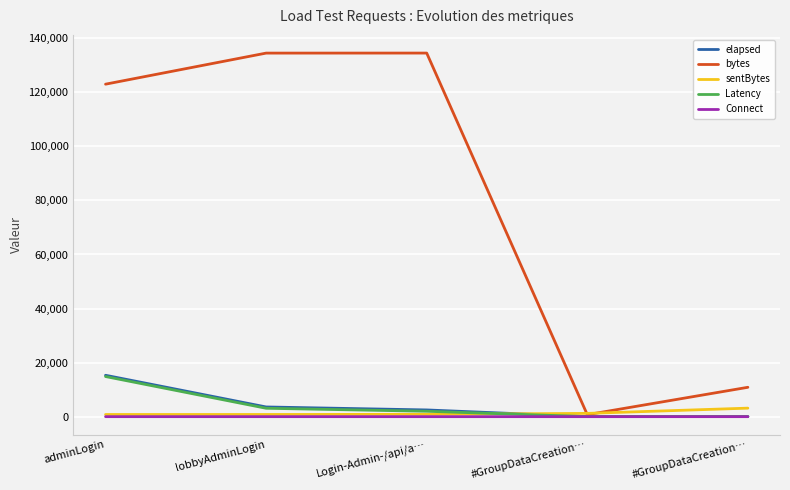

What are all the series names shown in the legend?

elapsed, bytes, sentBytes, Latency, Connect